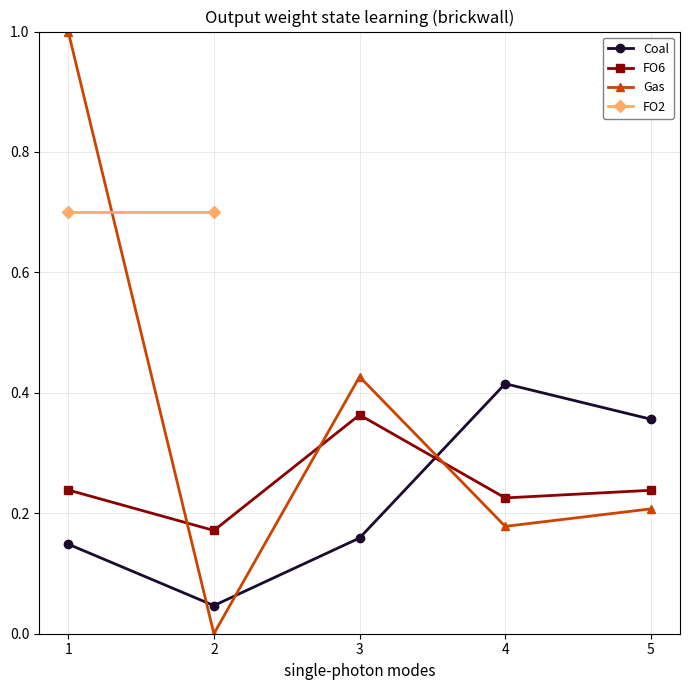

What is the highest value of the Gas series?

1.0